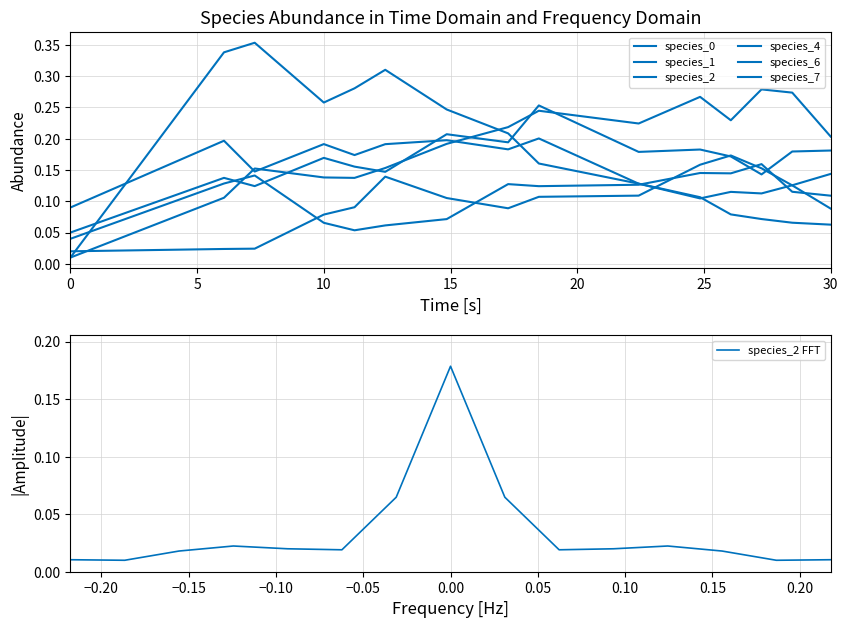

What are all the series names shown in the legend?

species_0, species_1, species_2, species_4, species_6, species_7